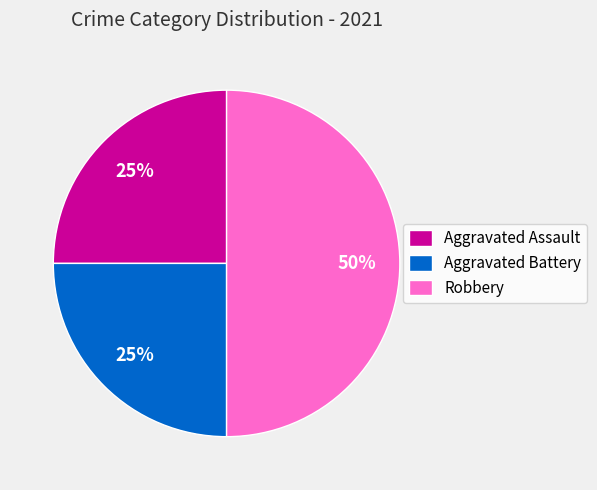

Approximately how many times larger is the value at Robbery compared to Aggravated Battery?

2.0